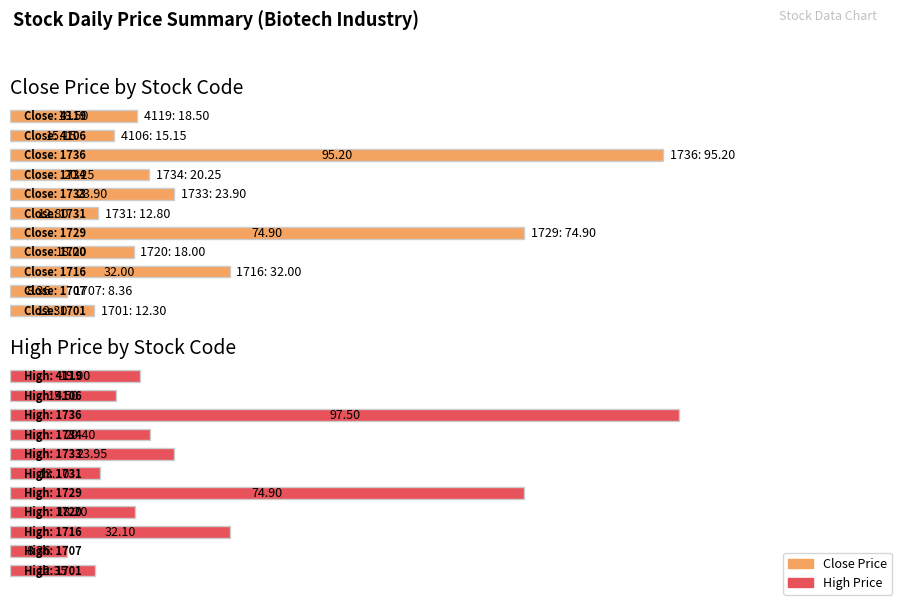

Are the bars horizontal?

Yes